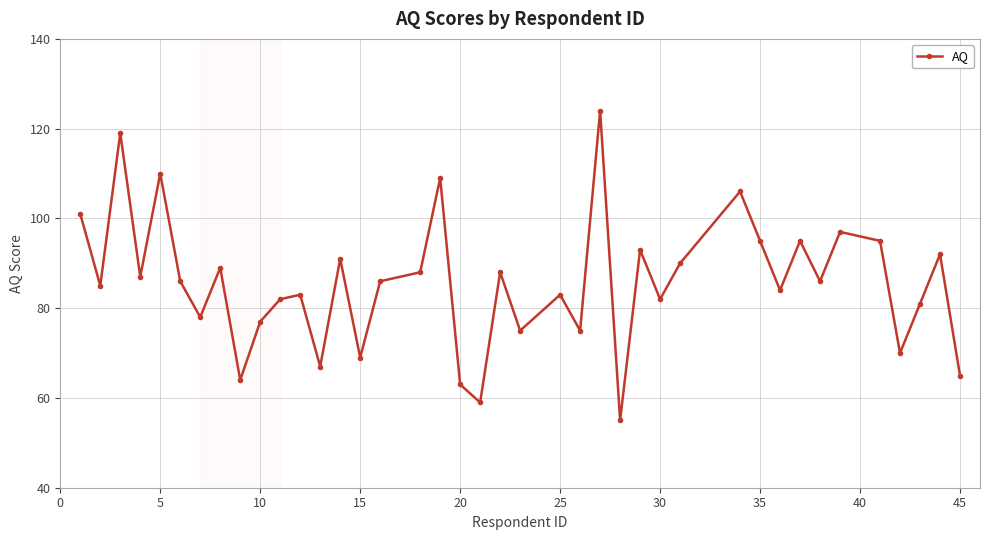

How many interior local valleys (lower than both neighbors) does the data have?

14